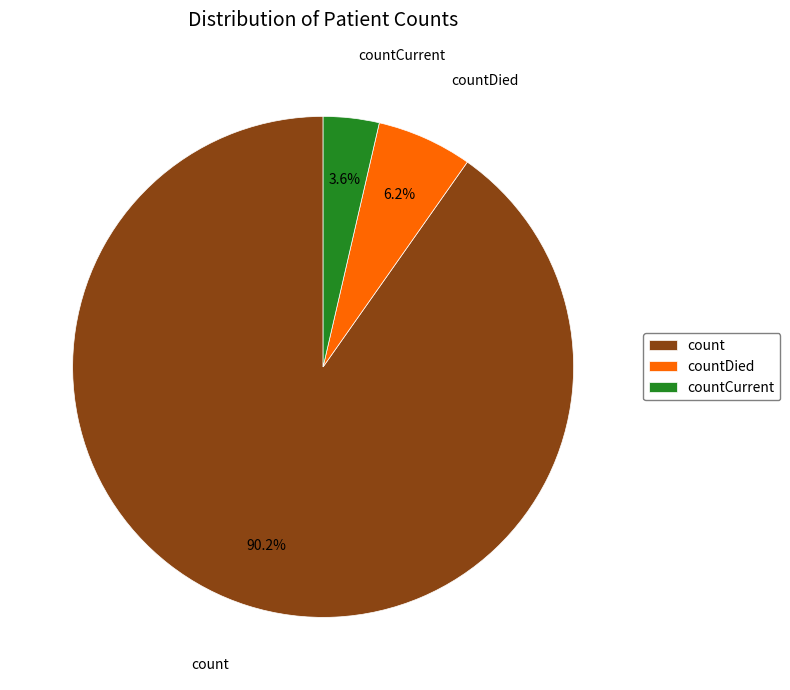

True or false: count accounts for 90% of the total.

True